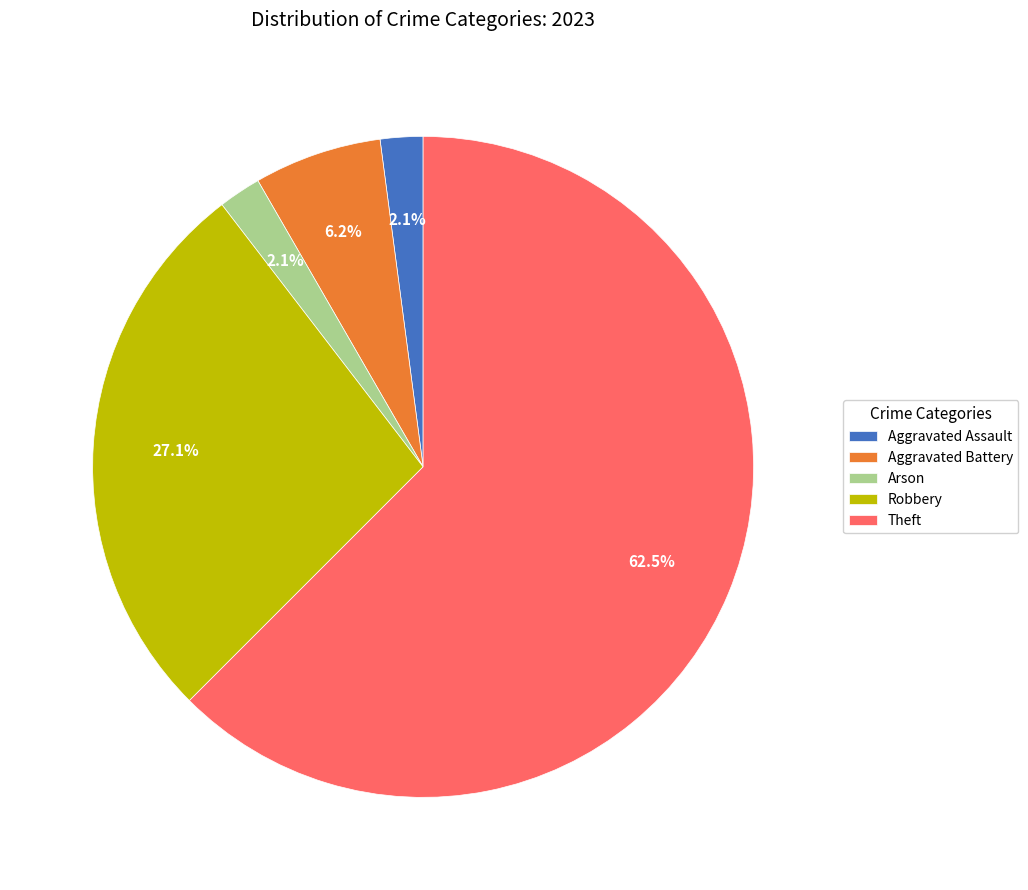

To the nearest percent, what percentage of the pie is Aggravated Battery?

6%